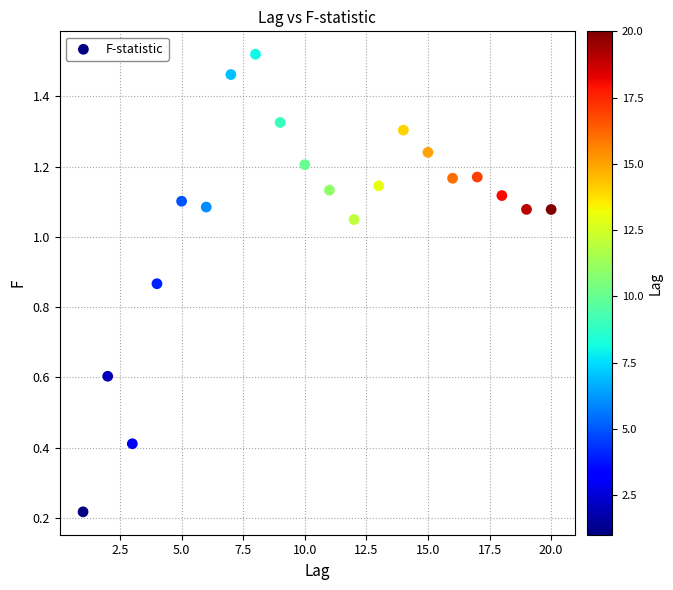

What is the range of X values (max minus min)?

19.0